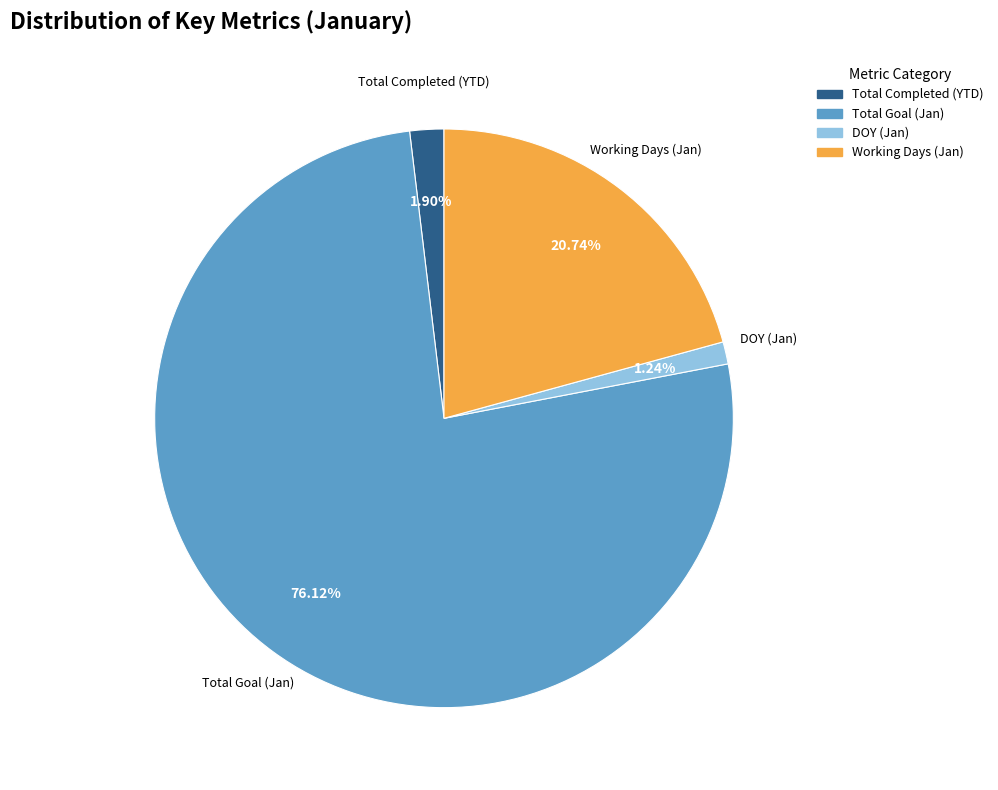

Which category has the smallest portion of the pie?

DOY (Jan)